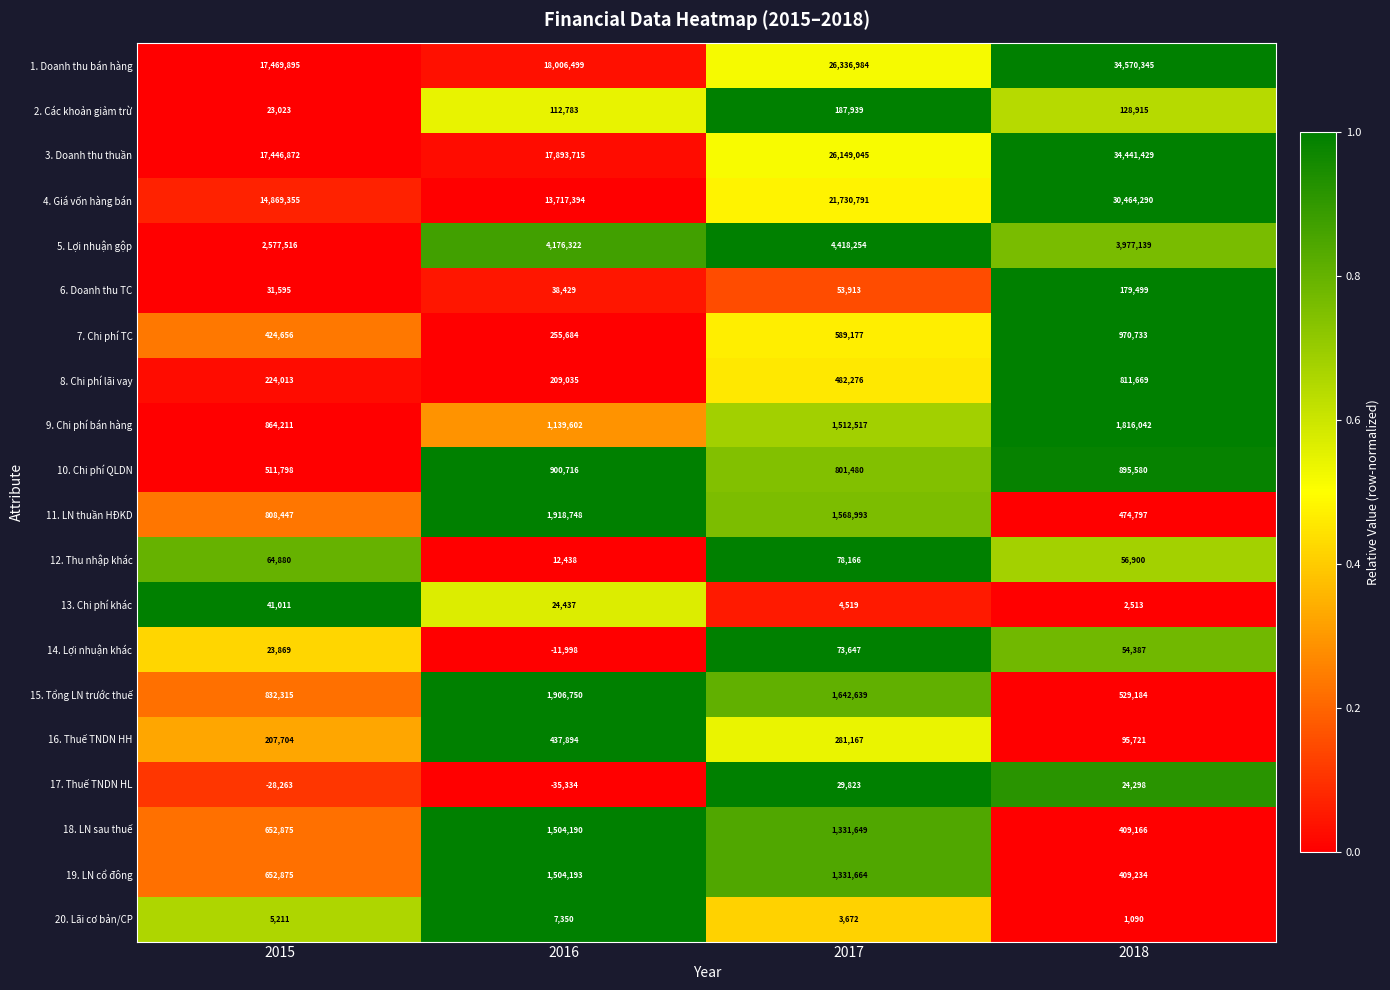

The value of 17. Thuế TNDN HL at 2015 is -7545. True or false?

False